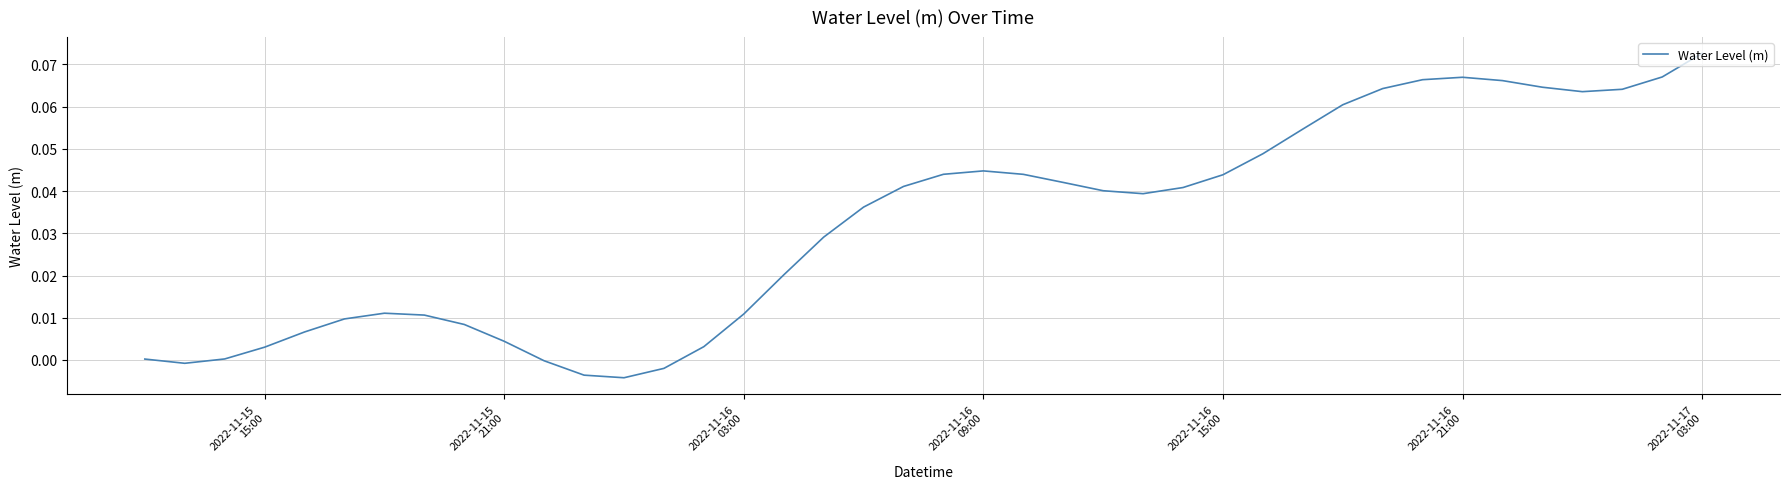

How many lines are shown in the chart?

1